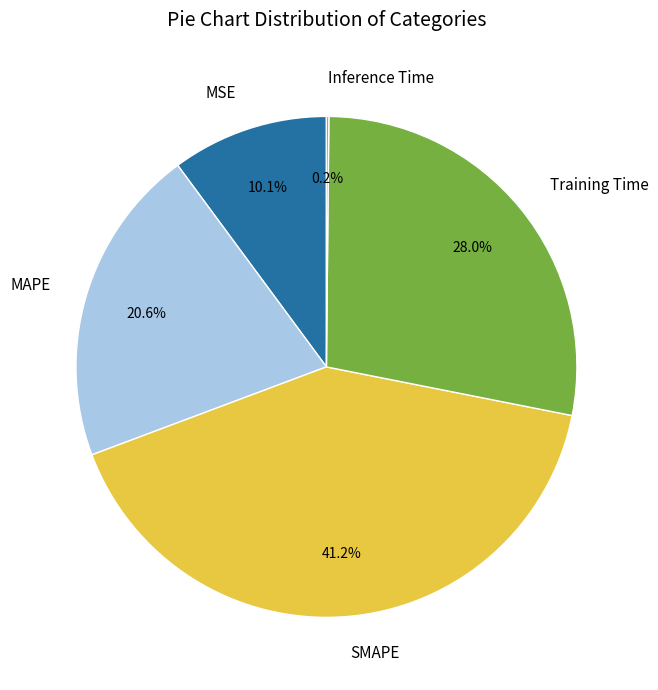

Does any single category account for the majority?

No